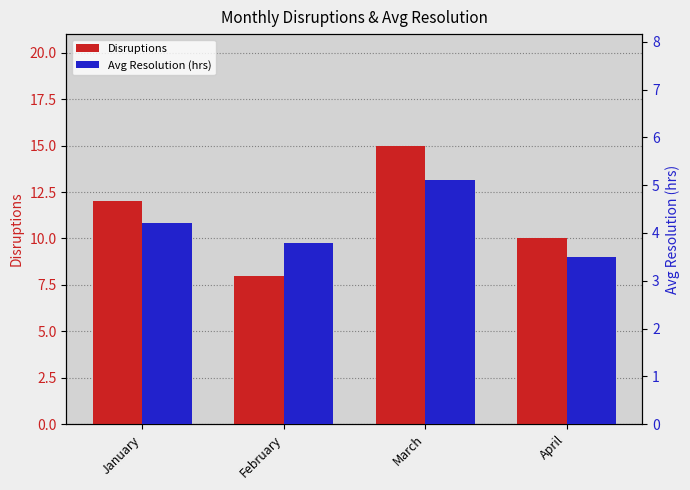

Between February and March, which series saw the biggest shift?

Disruptions